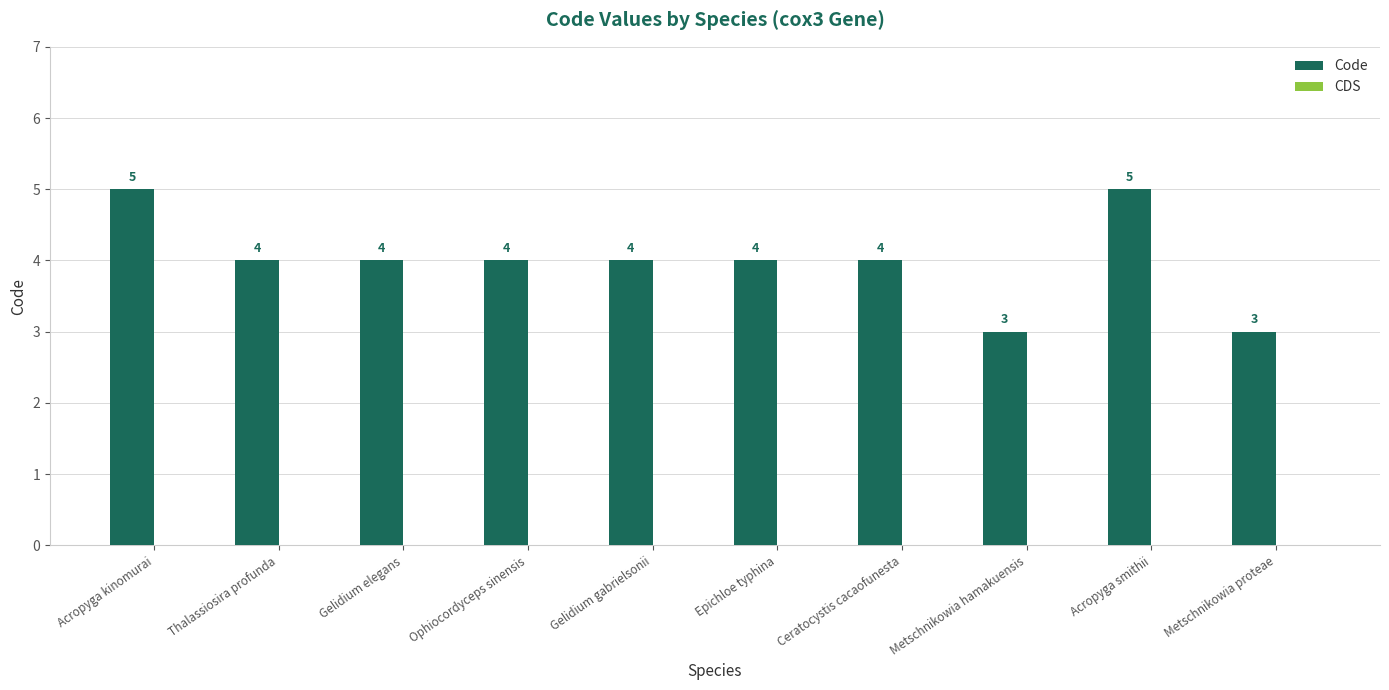

Between Metschnikowia hamakuensis and Ceratocystis cacaofunesta, which is larger?

Ceratocystis cacaofunesta